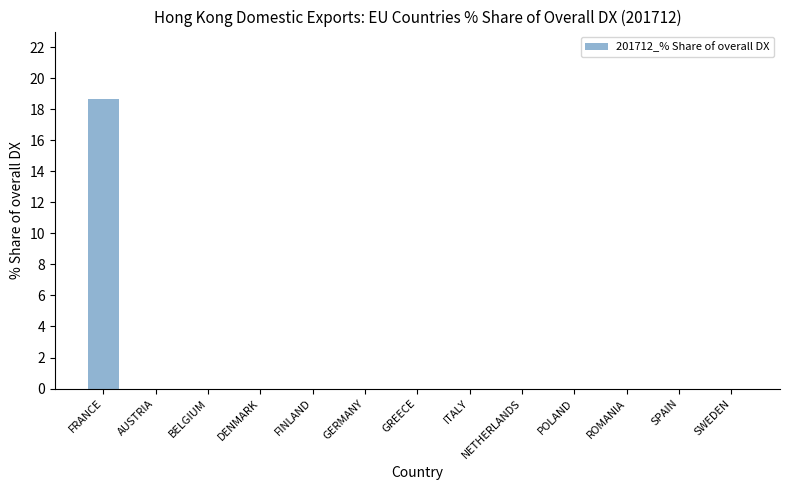

Reading left to right, transcribe all the data shown in this chart.

FRANCE=18.6	AUSTRIA=0.0	BELGIUM=0.0	DENMARK=0.0	FINLAND=0.0	GERMANY=0.0	GREECE=0.0	ITALY=0.0	NETHERLANDS=0.0	POLAND=0.0	ROMANIA=0.0	SPAIN=0.0	SWEDEN=0.0